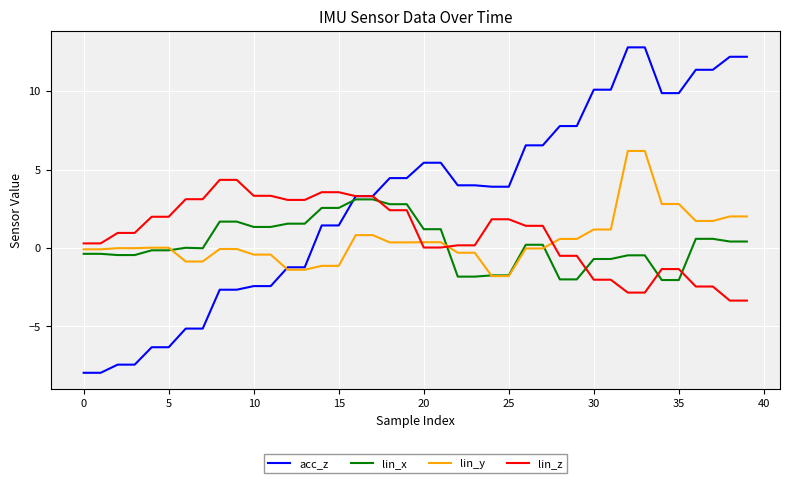

What is the smallest value displayed?

-8.0